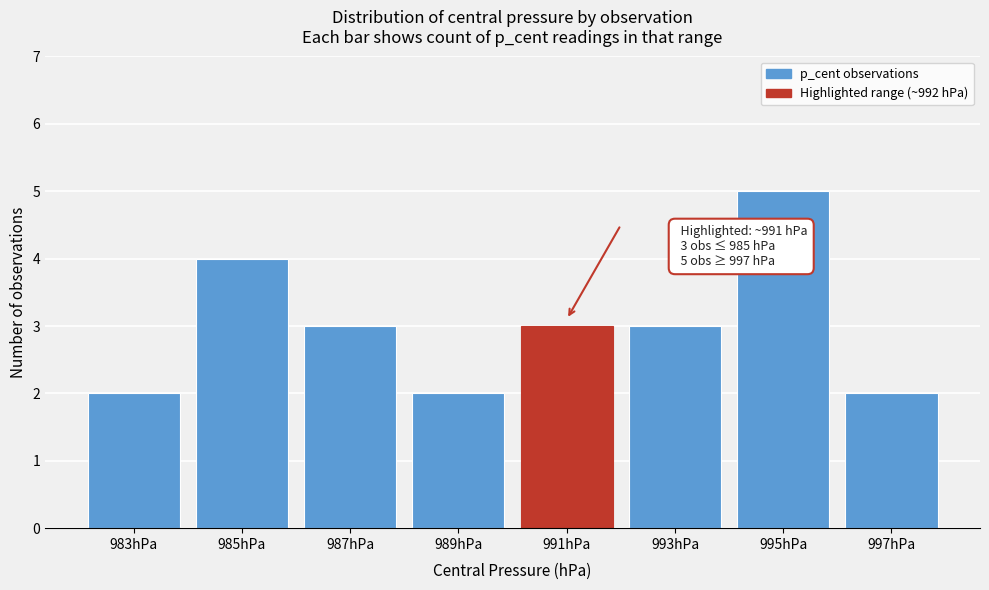

Reading left to right, transcribe all the data shown in this chart.

983hPa=2	985hPa=4	987hPa=3	989hPa=2	991hPa=3	993hPa=3	995hPa=5	997hPa=2